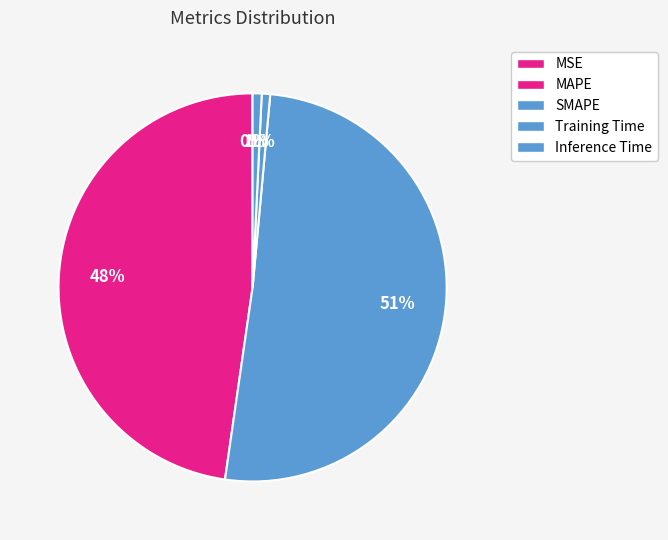

Which slice is the smallest?

MSE